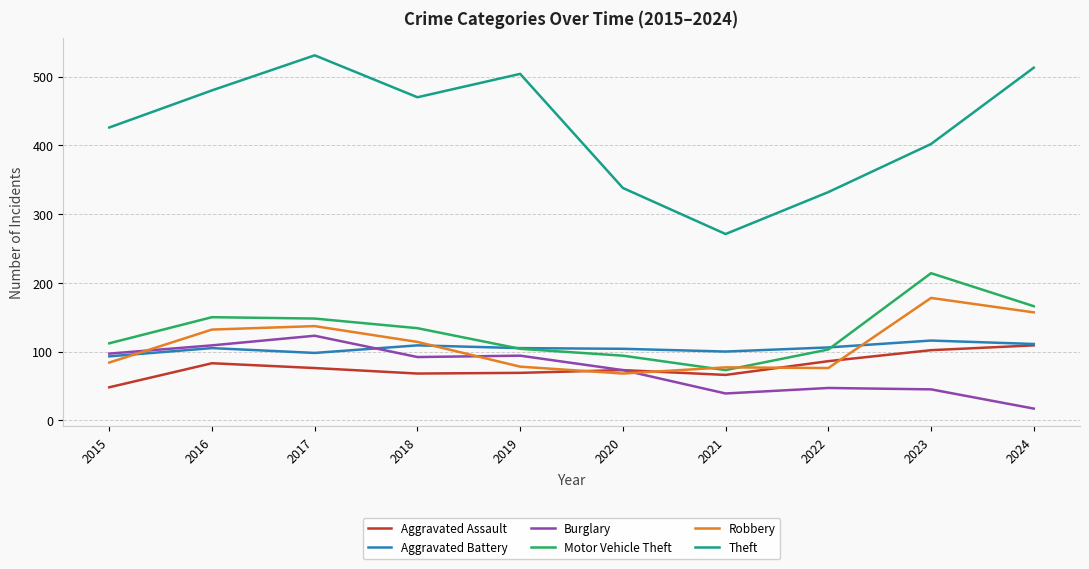

What is the minimum value shown in the chart?

17